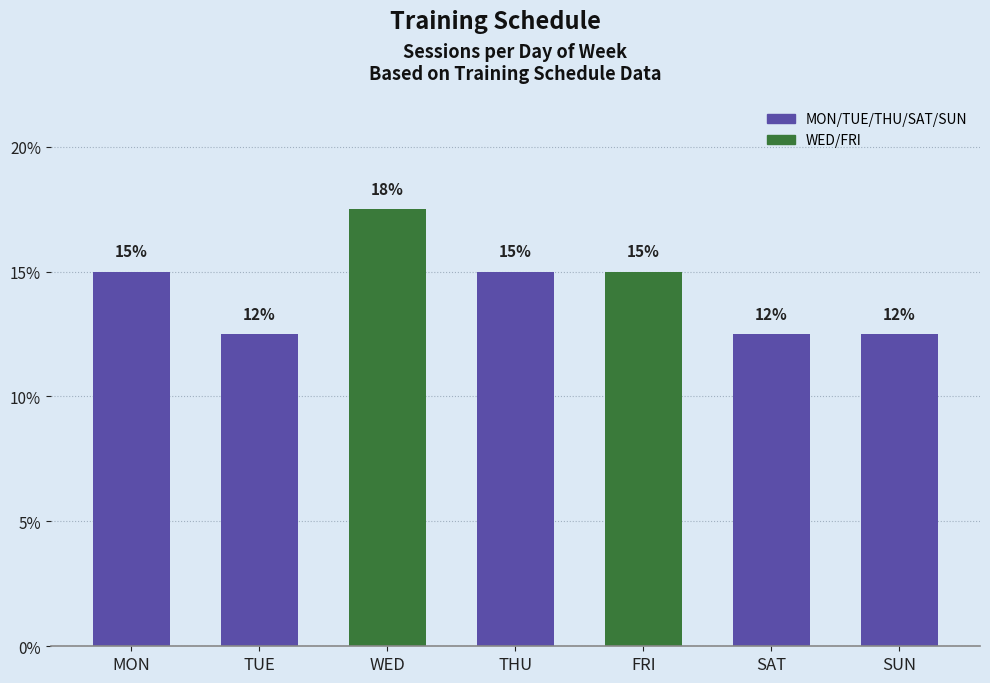

How many values are between 12 and 15?

6